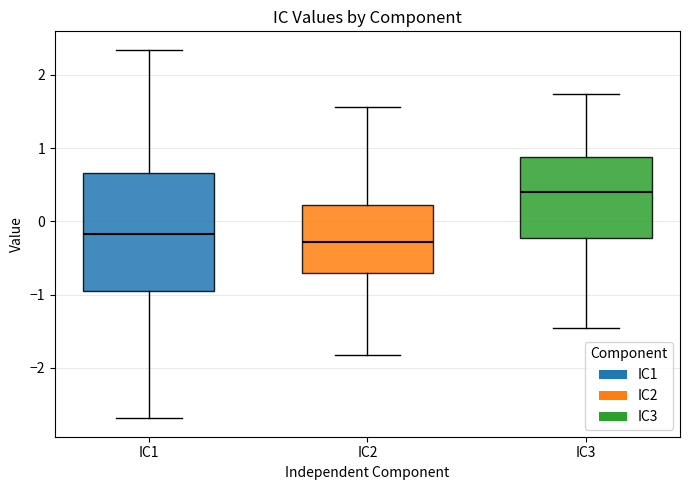

Comparing the boxes themselves (not the whiskers), which one is the tallest?

IC1